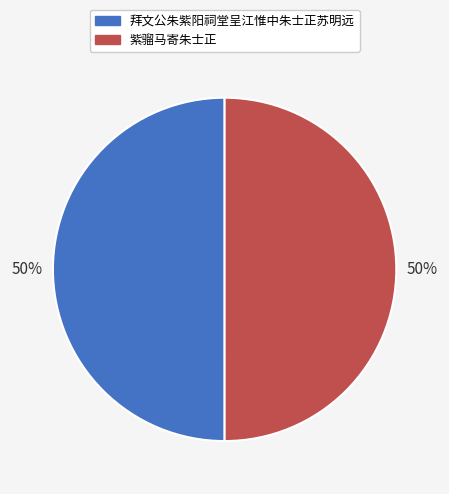

How many segments does this pie chart have?

2